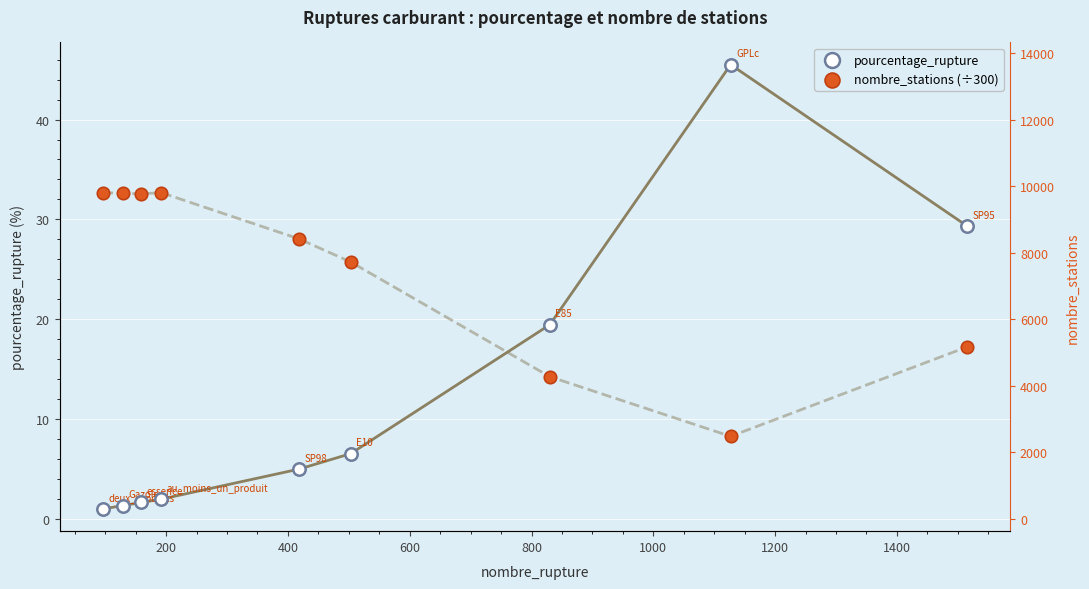

Which series has the largest total across all categories?

nombre_stations (÷300)